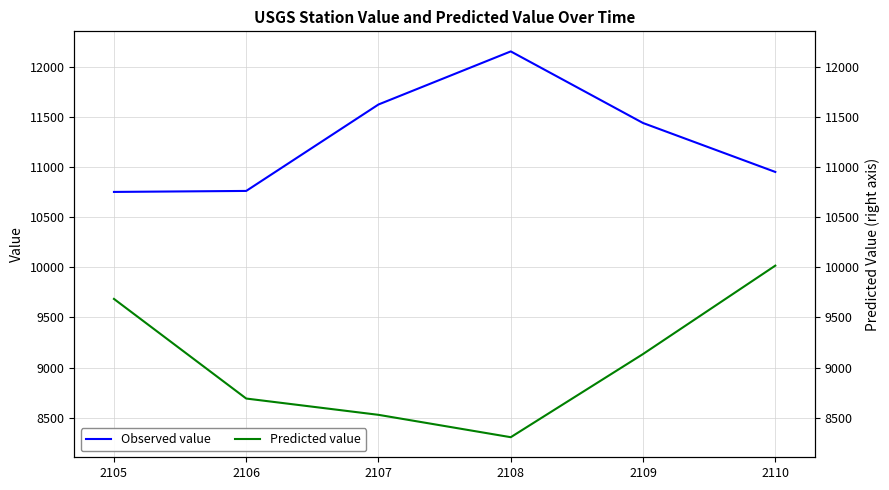

Where does the Observed value series first go above 11437?

2107